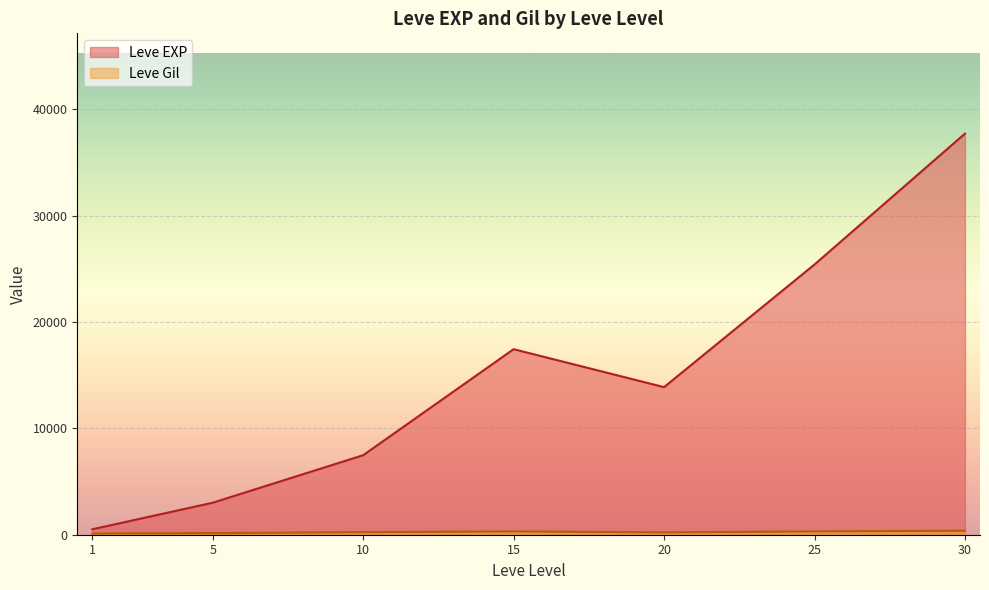

Which category has the highest value in the Leve EXP series?

30